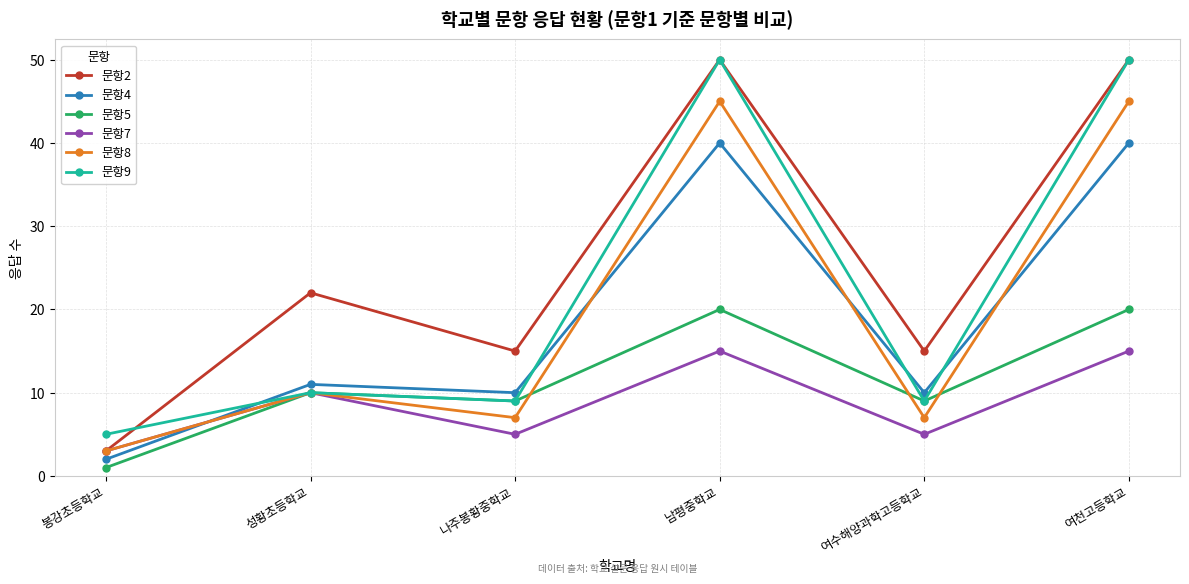

The value of 문항5 at 여천고등학교 is 20. True or false?

True